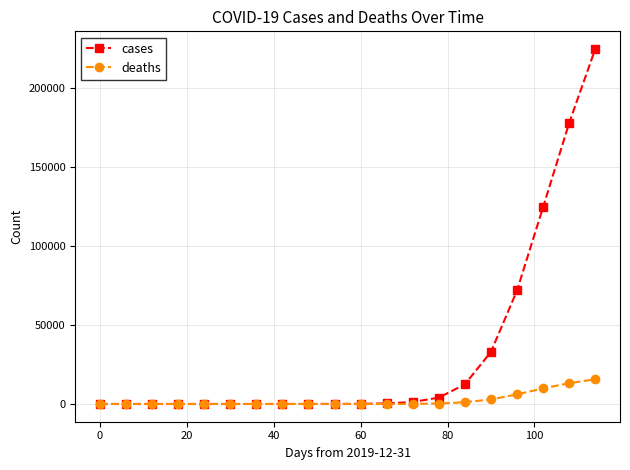

Which series has the largest total across all categories?

cases